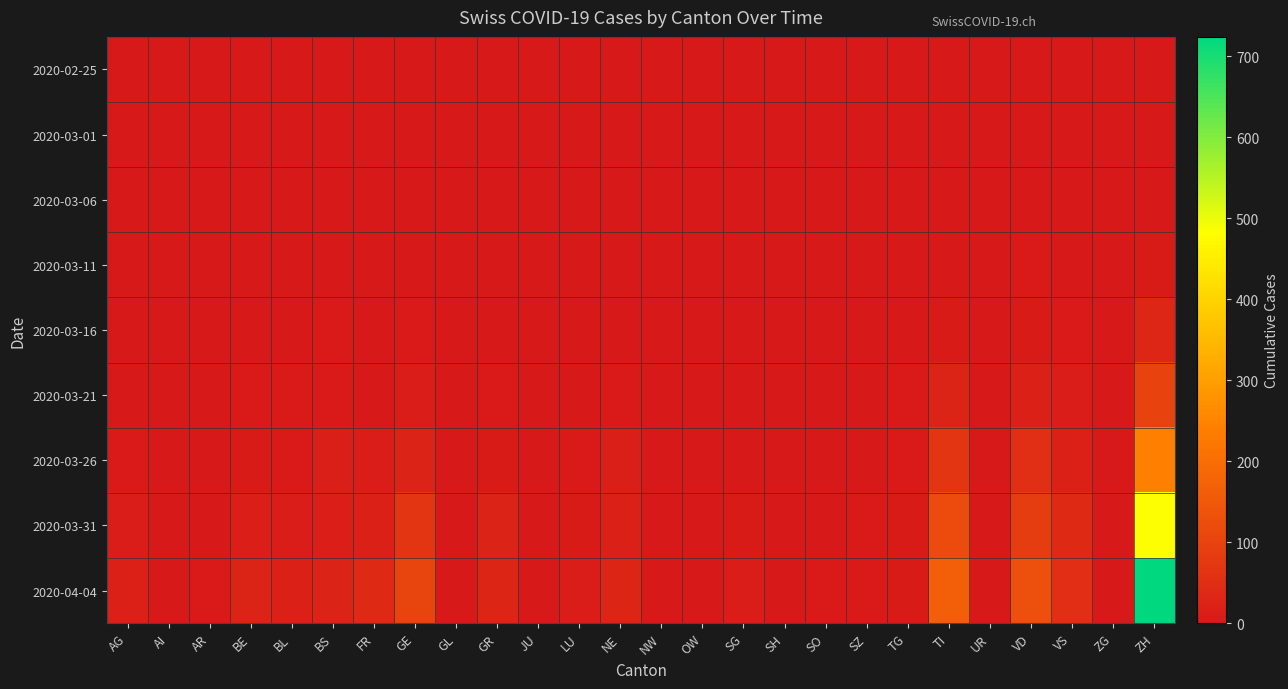

Which series has the largest range (max minus min)?

2020-04-04